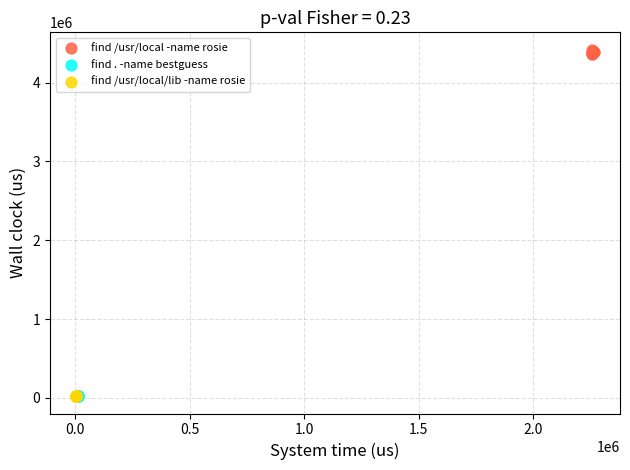

Which series reaches the maximum Y coordinate?

find /usr/local -name rosie